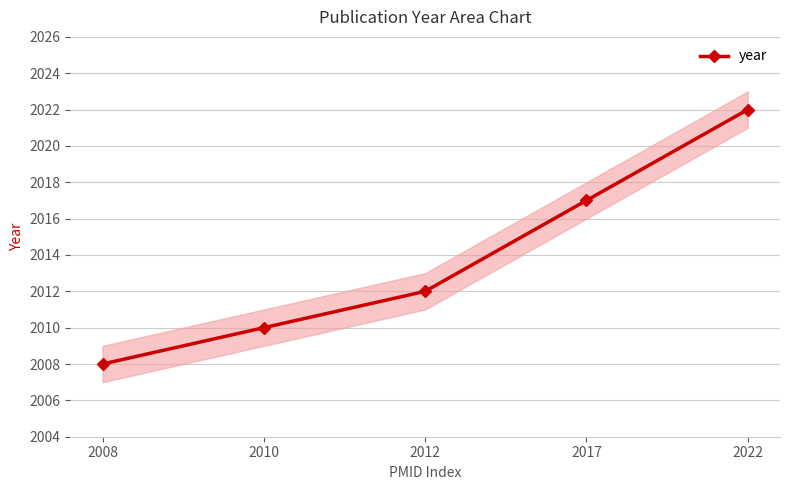

What is the greatest value displayed?

2022